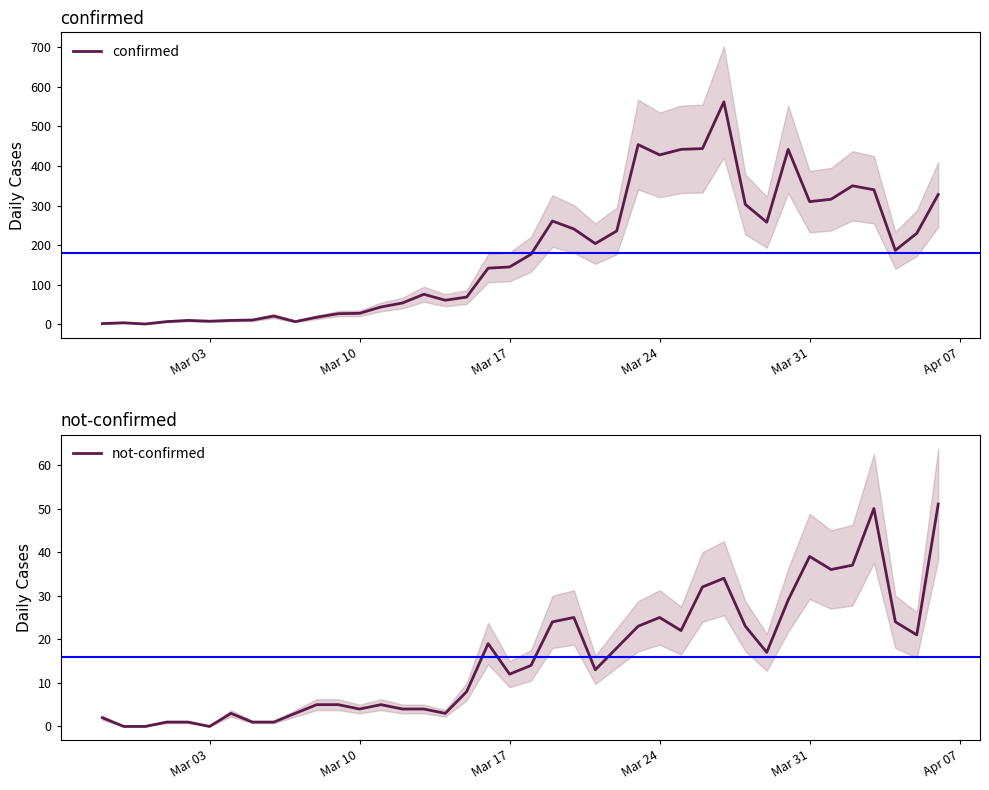

True or false: not-confirmed and confirmed cross at least once.

False